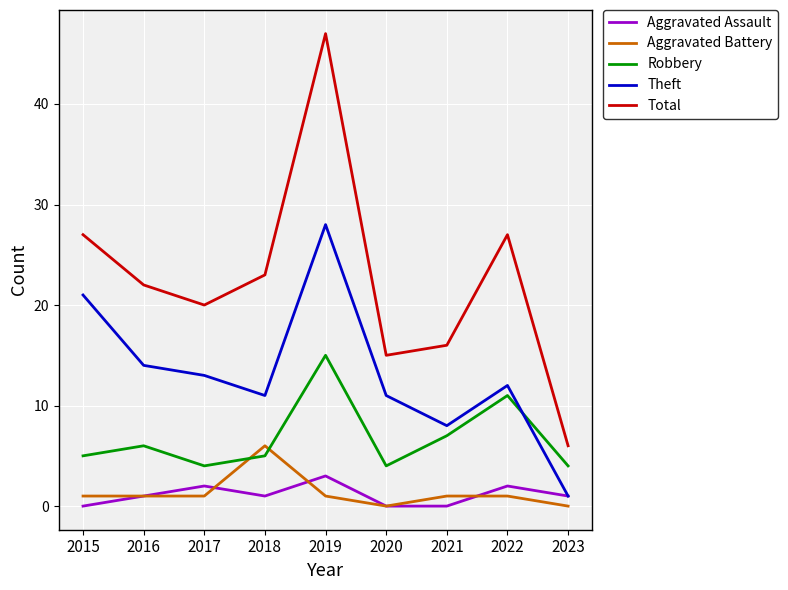

True or false: Theft has a value of 12 at 2022.

True